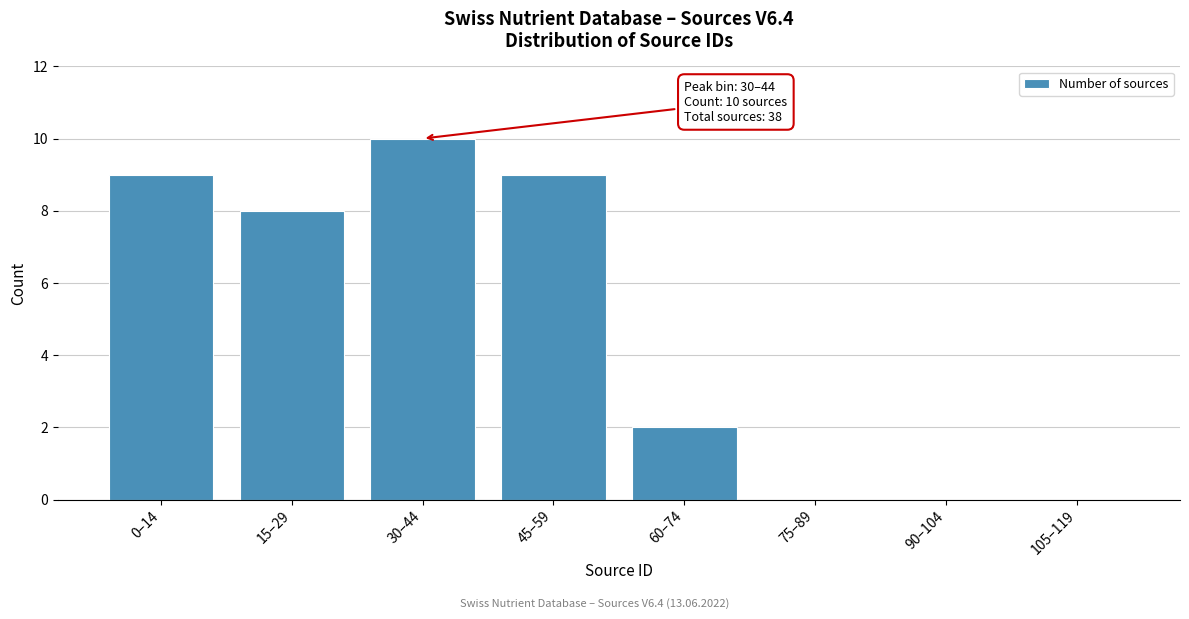

Reading left to right, transcribe all the data shown in this chart.

0–14=9	15–29=8	30–44=10	45–59=9	60–74=2	75–89=0	90–104=0	105–119=0